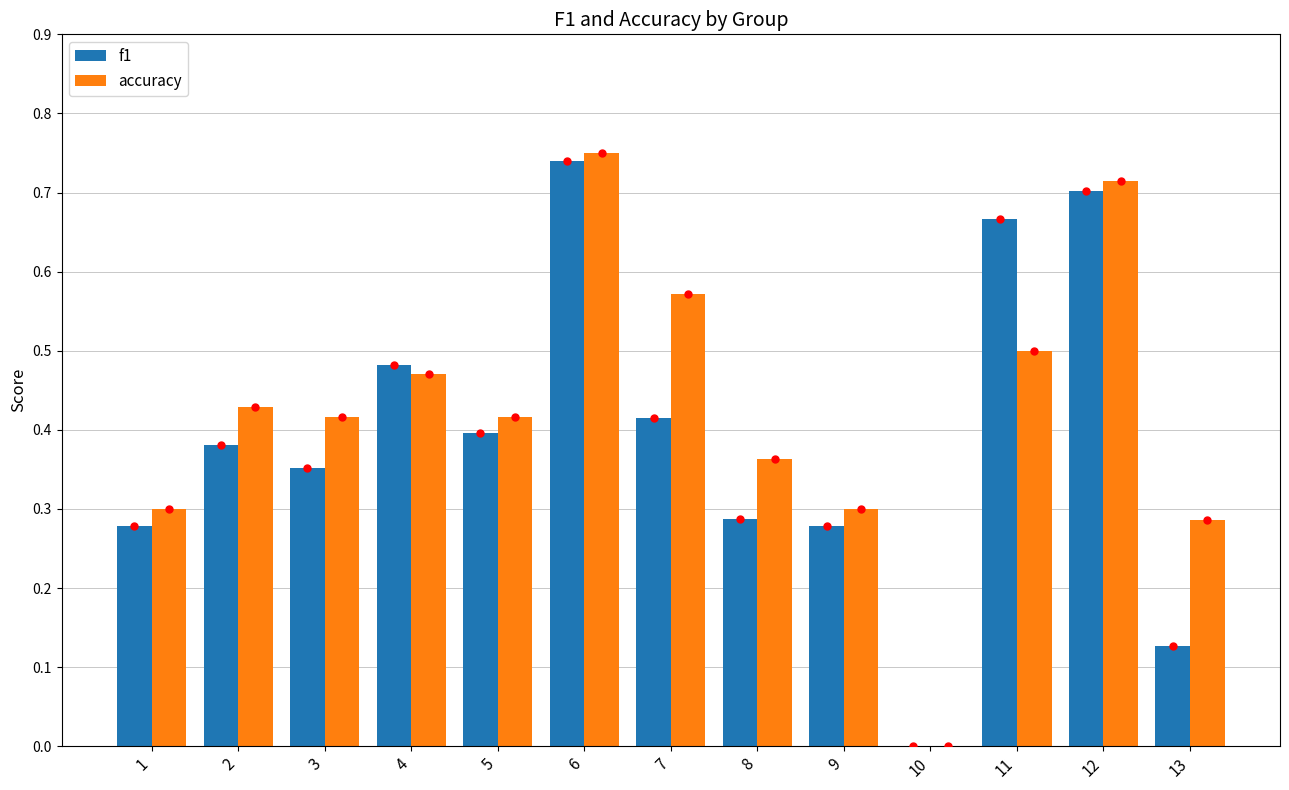

What is the sum of all accuracy values?

5.5